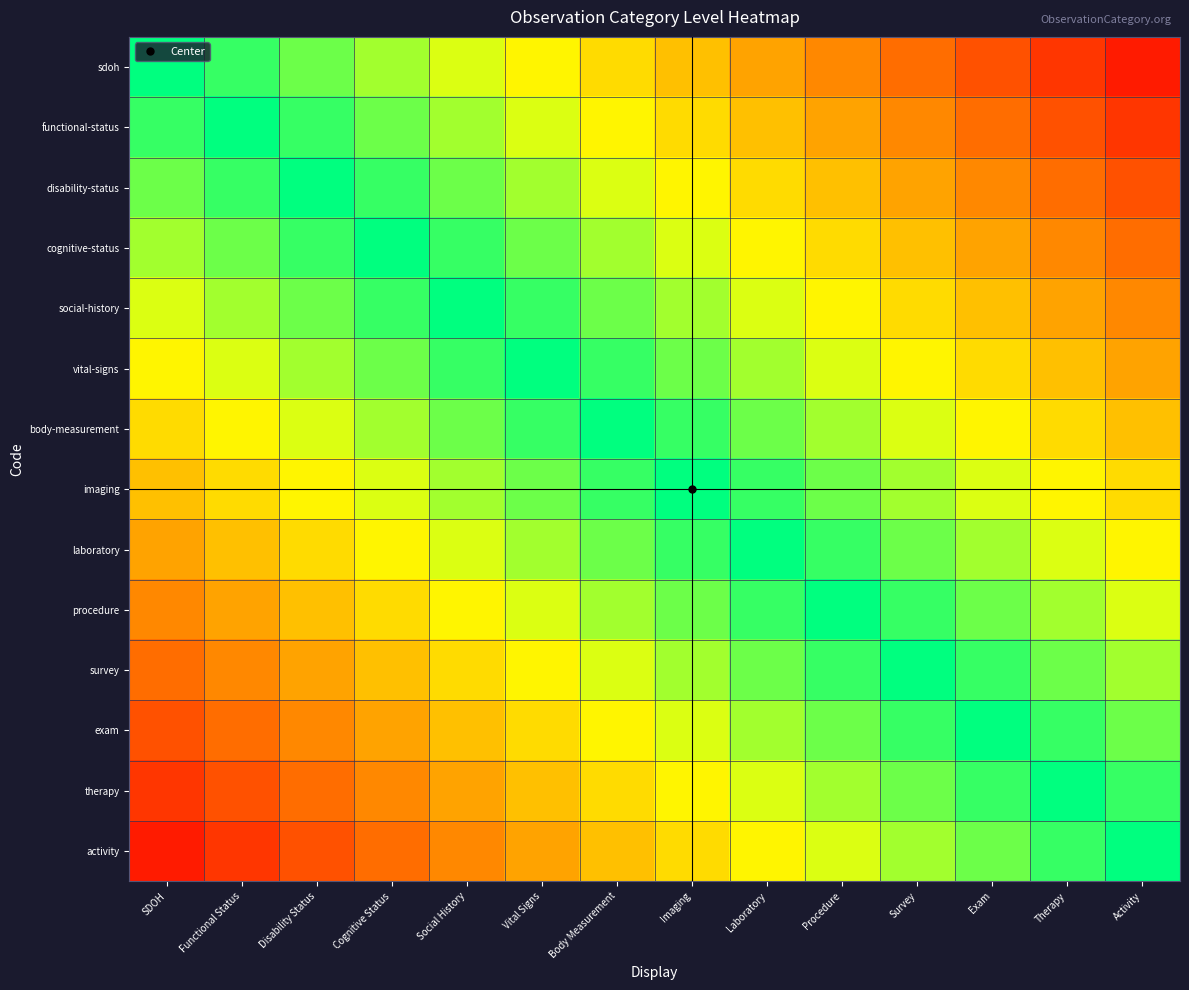

Which label corresponds to the smallest value in the chart?

Activity